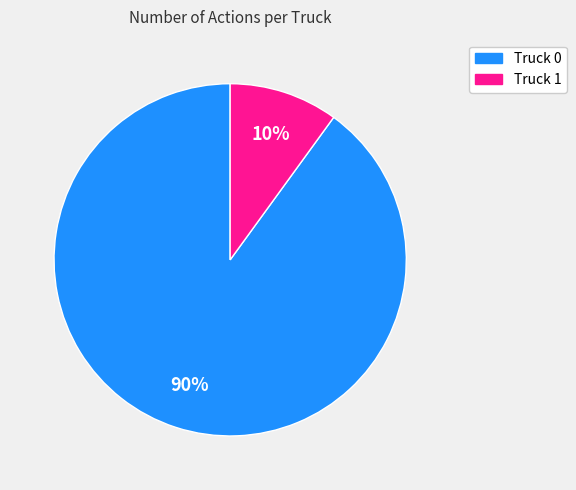

Combined, do Truck 0 and Truck 1 account for over 50%?

Yes